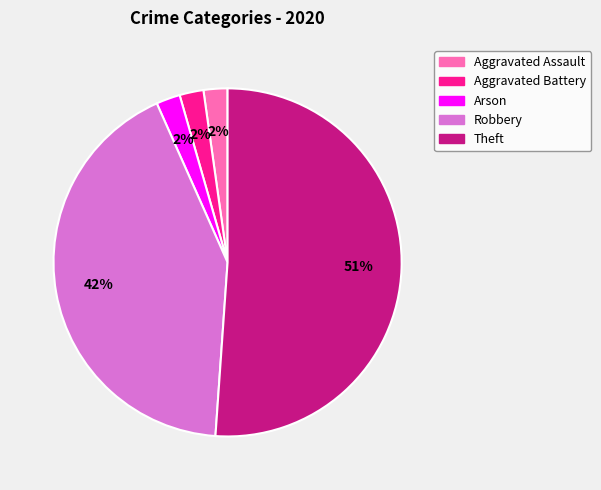

To the nearest percent, what is the difference between the Theft and Aggravated Battery slice percentages?

49%